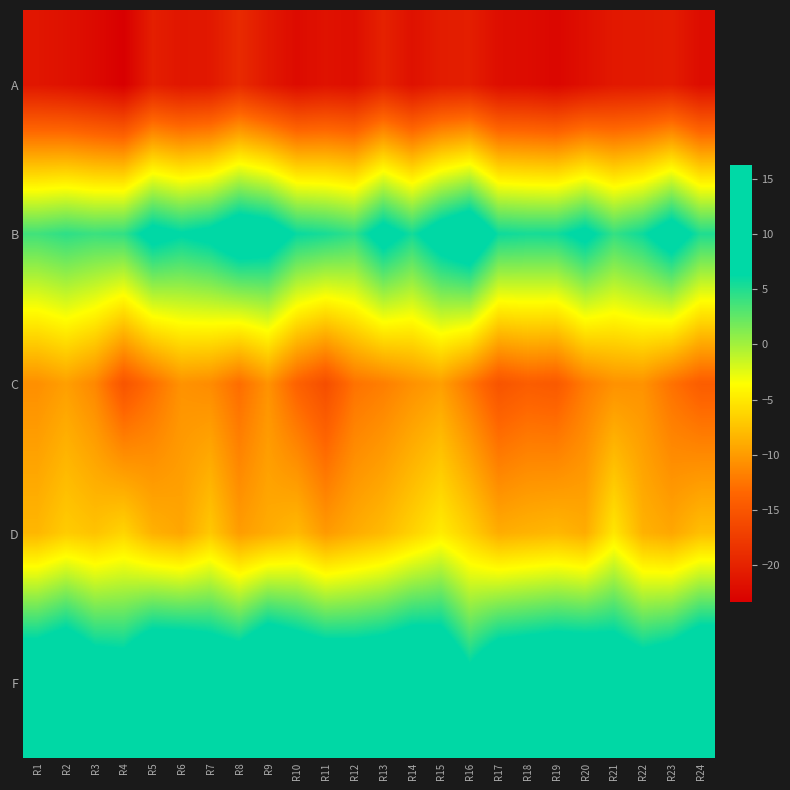

Which label corresponds to the largest value in the chart?

R9